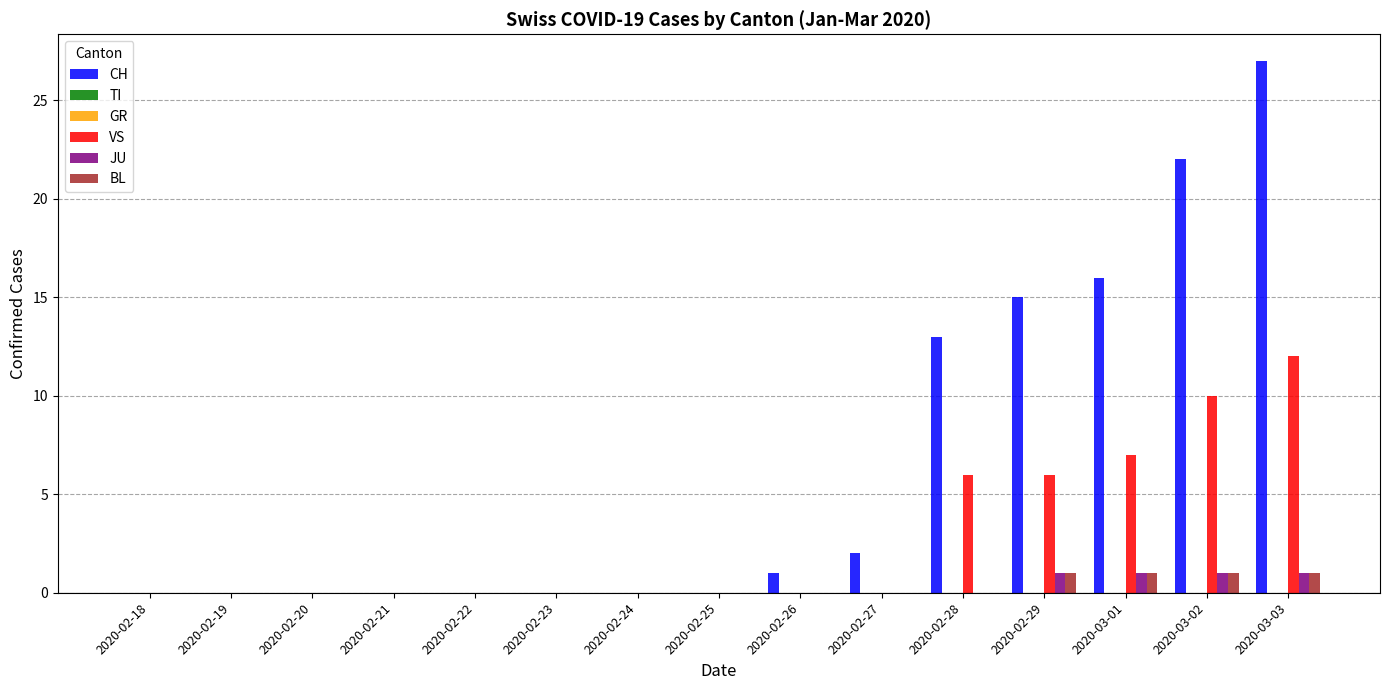

Reading left to right, list all the values displayed in this chart.

CH: 2020-02-18=0	2020-02-19=0	2020-02-20=0	2020-02-21=0	2020-02-22=0	2020-02-23=0	2020-02-24=0	2020-02-25=0	2020-02-26=1	2020-02-27=2	2020-02-28=13	2020-02-29=15	2020-03-01=16	2020-03-02=22	2020-03-03=27
TI: 2020-02-18=0	2020-02-19=0	2020-02-20=0	2020-02-21=0	2020-02-22=0	2020-02-23=0	2020-02-24=0	2020-02-25=0	2020-02-26=0	2020-02-27=0	2020-02-28=0	2020-02-29=0	2020-03-01=0	2020-03-02=0	2020-03-03=0
GR: 2020-02-18=0	2020-02-19=0	2020-02-20=0	2020-02-21=0	2020-02-22=0	2020-02-23=0	2020-02-24=0	2020-02-25=0	2020-02-26=0	2020-02-27=0	2020-02-28=0	2020-02-29=0	2020-03-01=0	2020-03-02=0	2020-03-03=0
VS: 2020-02-18=0	2020-02-19=0	2020-02-20=0	2020-02-21=0	2020-02-22=0	2020-02-23=0	2020-02-24=0	2020-02-25=0	2020-02-26=0	2020-02-27=0	2020-02-28=6	2020-02-29=6	2020-03-01=7	2020-03-02=10	2020-03-03=12
JU: 2020-02-18=0	2020-02-19=0	2020-02-20=0	2020-02-21=0	2020-02-22=0	2020-02-23=0	2020-02-24=0	2020-02-25=0	2020-02-26=0	2020-02-27=0	2020-02-28=0	2020-02-29=1	2020-03-01=1	2020-03-02=1	2020-03-03=1
BL: 2020-02-18=0	2020-02-19=0	2020-02-20=0	2020-02-21=0	2020-02-22=0	2020-02-23=0	2020-02-24=0	2020-02-25=0	2020-02-26=0	2020-02-27=0	2020-02-28=0	2020-02-29=1	2020-03-01=1	2020-03-02=1	2020-03-03=1